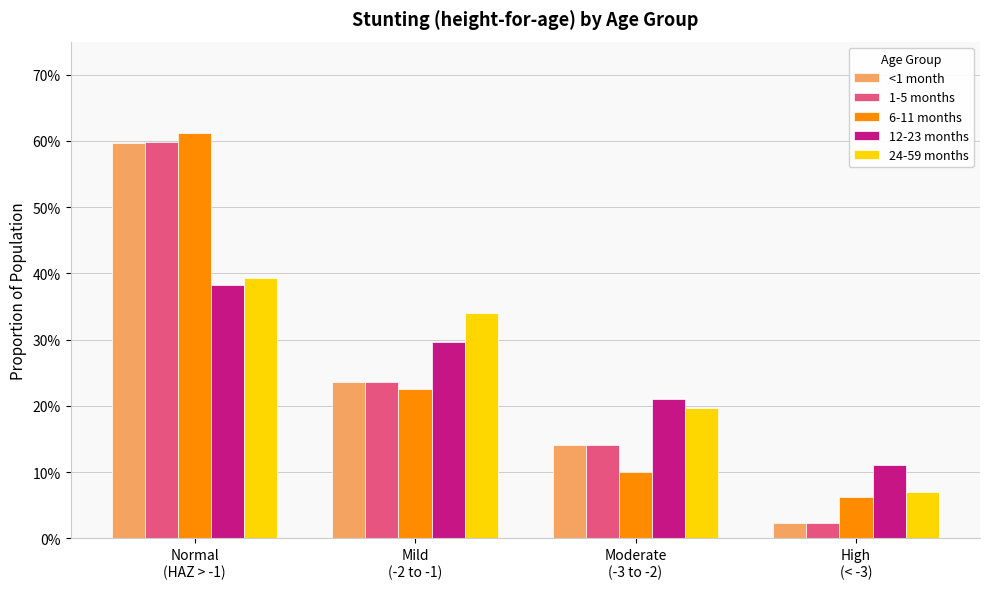

Are the bars grouped side by side (vs. stacked)?

Yes